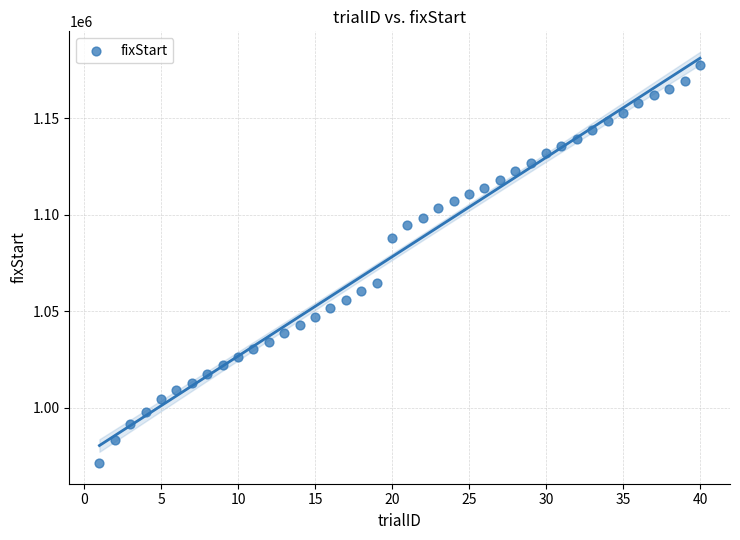

What is the range of Y values (max minus min)?

206695